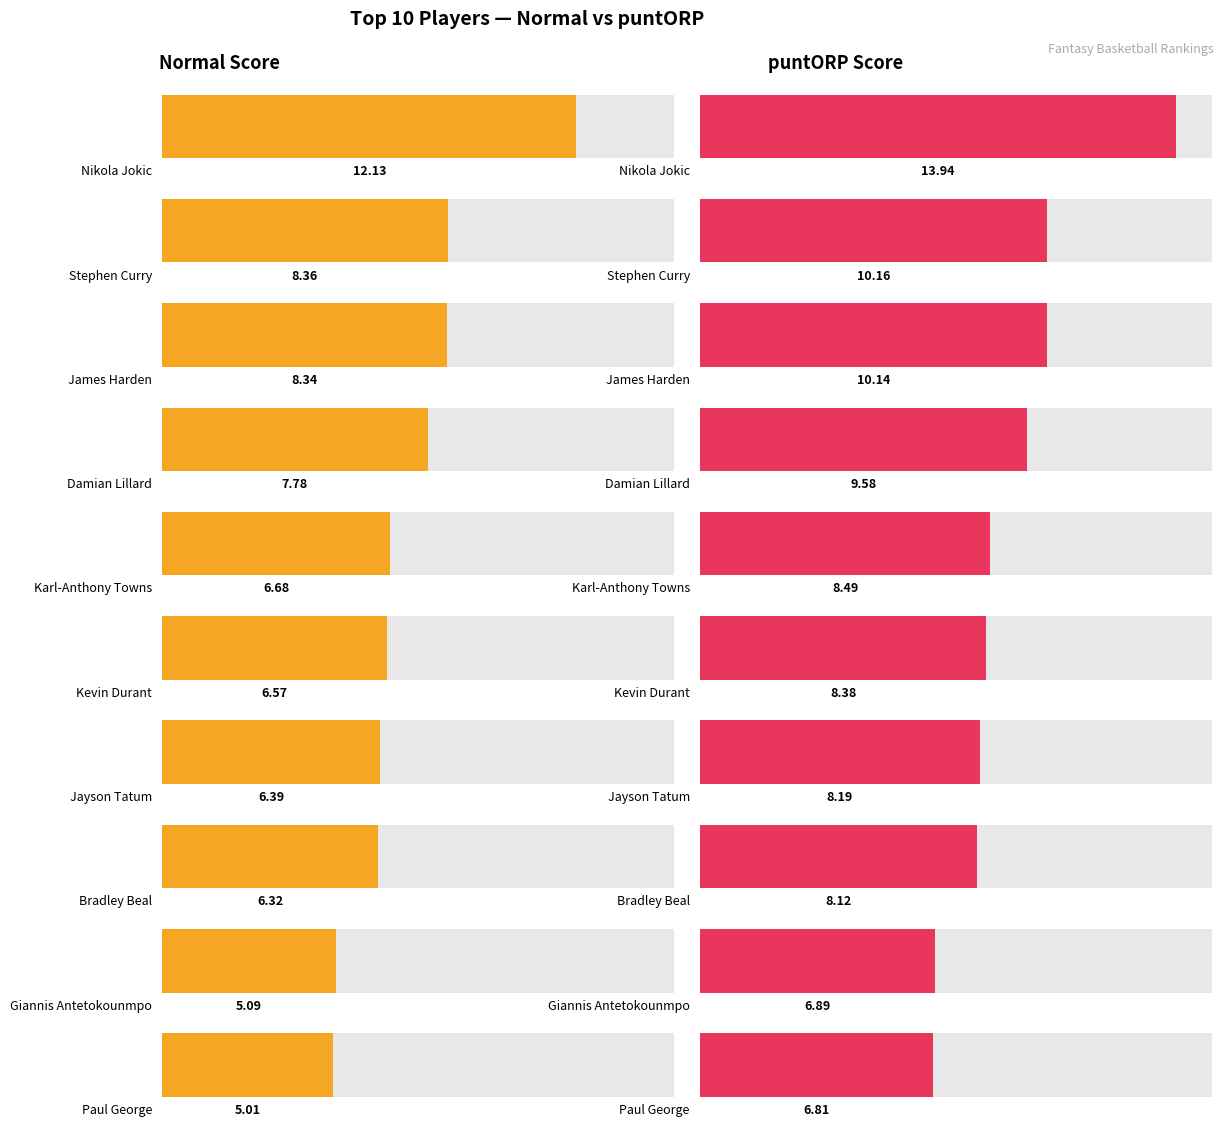

Reading left to right, extract all data points from this chart.

Normal: Nikola Jokic=12.1	Stephen Curry=8.4	James Harden=8.3	Damian Lillard=7.8	Karl-Anthony Towns=6.7	Kevin Durant=6.6	Jayson Tatum=6.4	Bradley Beal=6.3	Giannis Antetokounmpo=5.1	Paul George=5.0
puntORP: Nikola Jokic=13.9	Stephen Curry=10.2	James Harden=10.1	Damian Lillard=9.6	Karl-Anthony Towns=8.5	Kevin Durant=8.4	Jayson Tatum=8.2	Bradley Beal=8.1	Giannis Antetokounmpo=6.9	Paul George=6.8